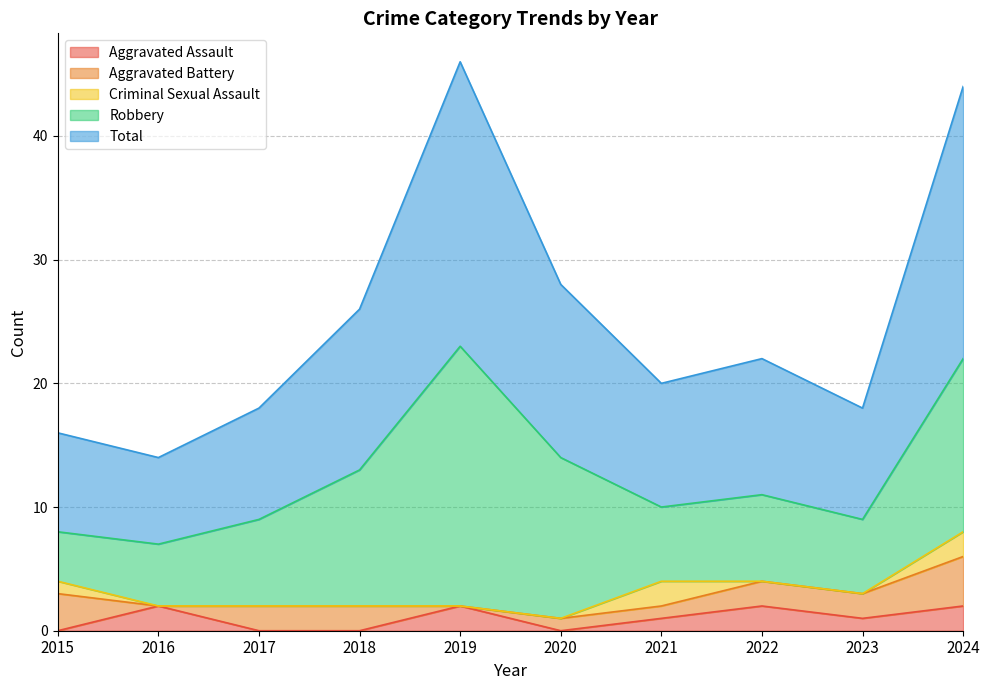

True or false: Robbery and Total intersect in this chart.

False